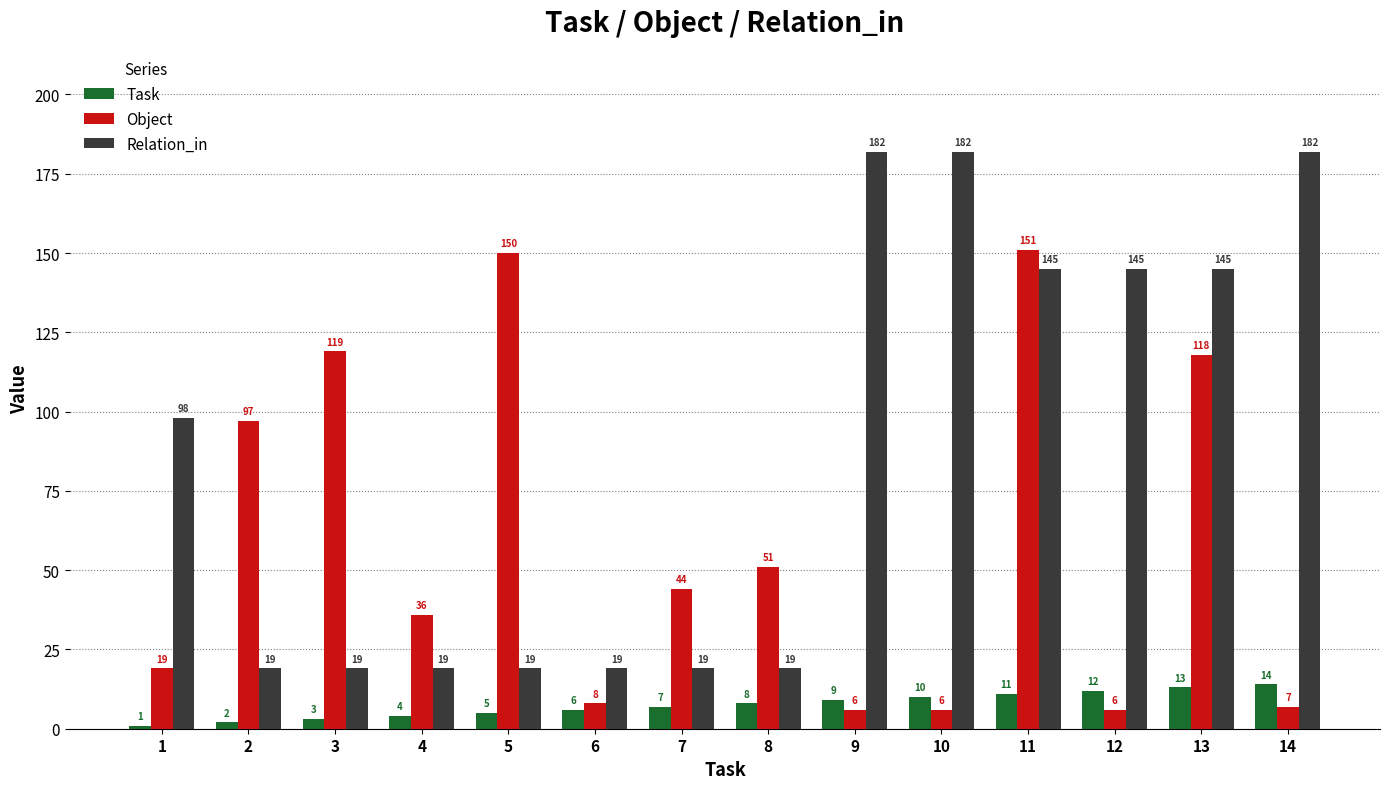

Are the bars horizontal?

No